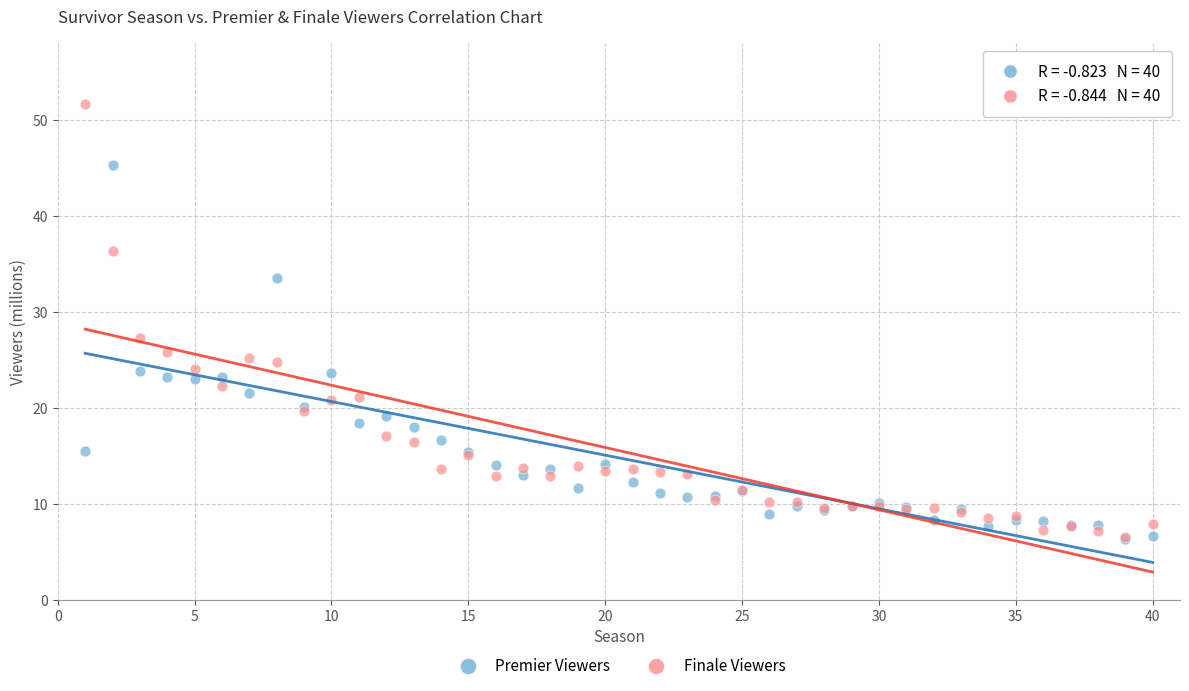

Which series contains the highest Y value?

Finale Viewers